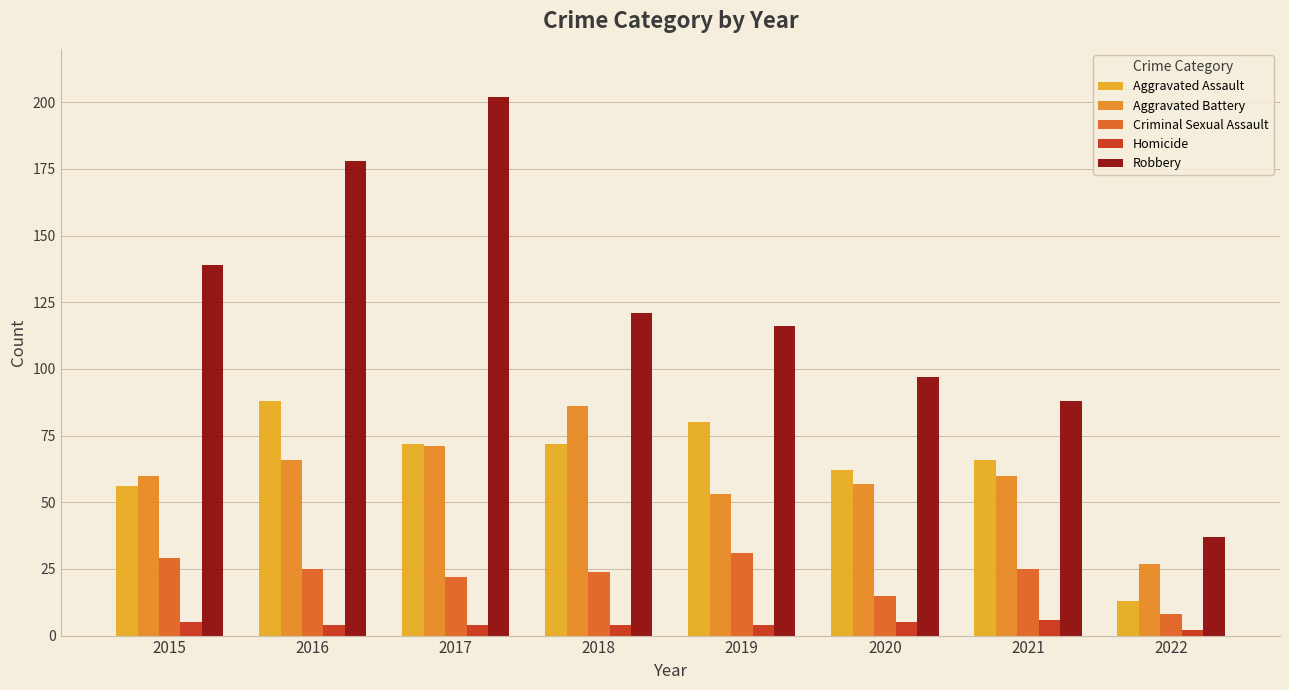

Reading left to right, transcribe all the data shown in this chart.

Aggravated Assault: 56	88	72	72	80	62	66	13
Aggravated Battery: 60	66	71	86	53	57	60	27
Criminal Sexual Assault: 29	25	22	24	31	15	25	8
Homicide: 5	4	4	4	4	5	6	2
Robbery: 139	178	202	121	116	97	88	37